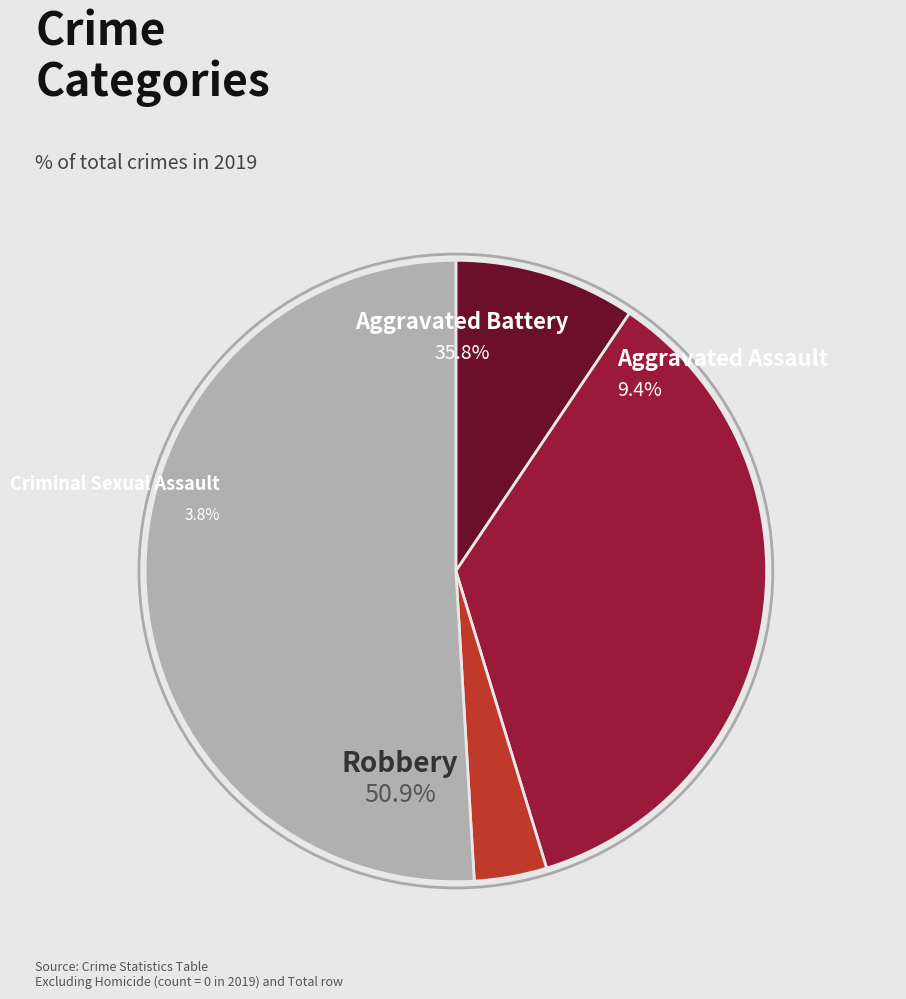

Approximately how many times larger is the value at Criminal Sexual Assault compared to Aggravated Battery?

0.1